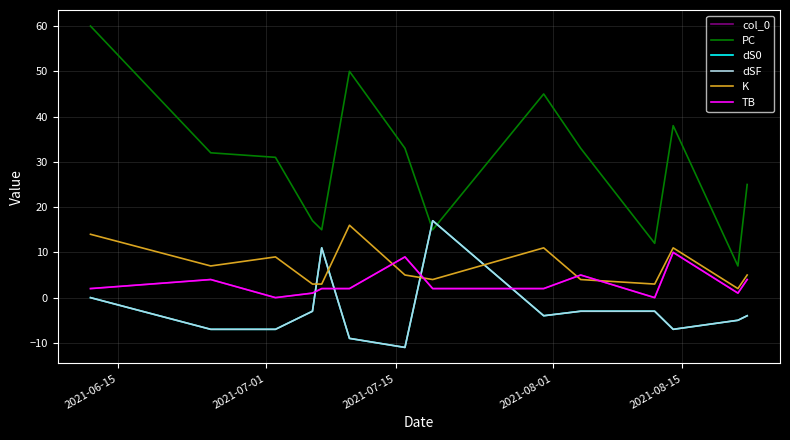

What is the value of the col_0 point at the 10th from the left?

5